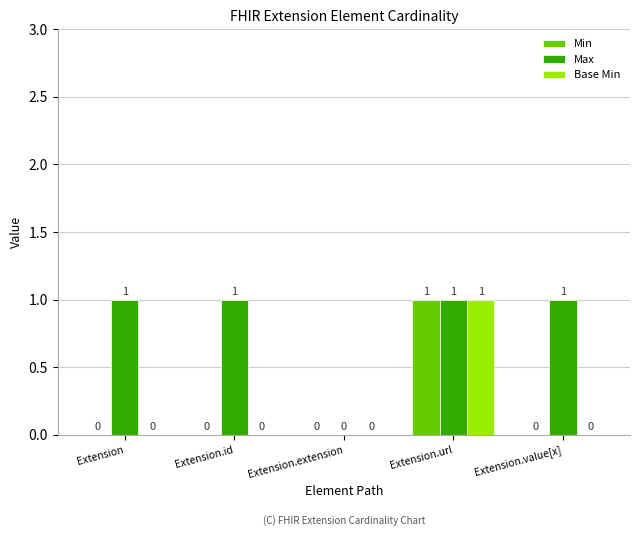

Does the chart contain stacked bars?

No